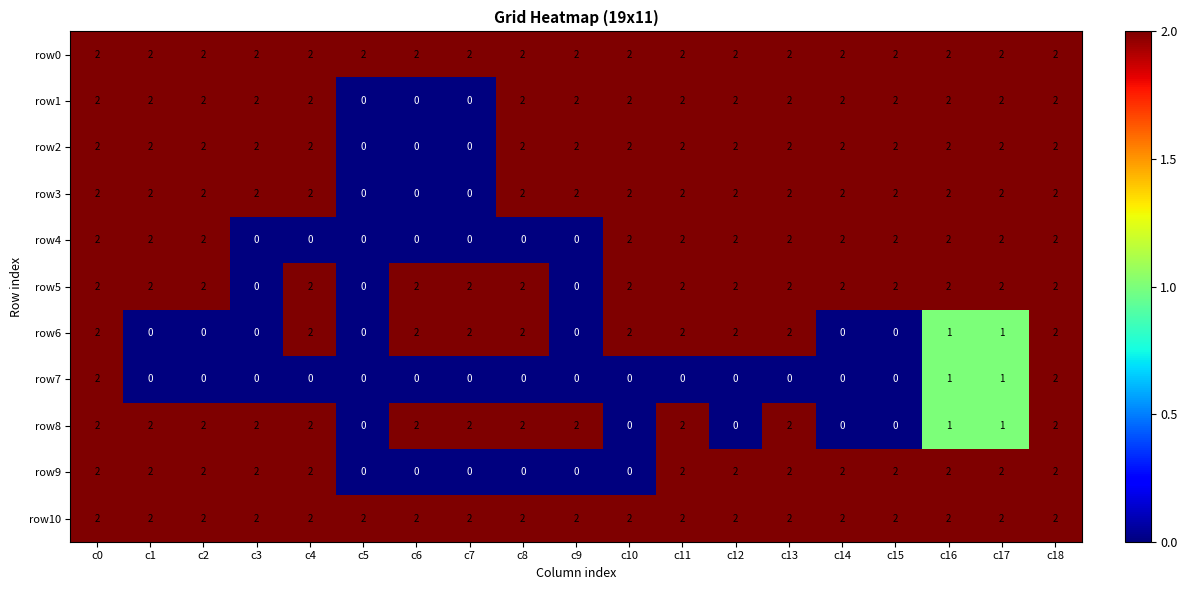

Which series changed the most between c12 and c15?

row6